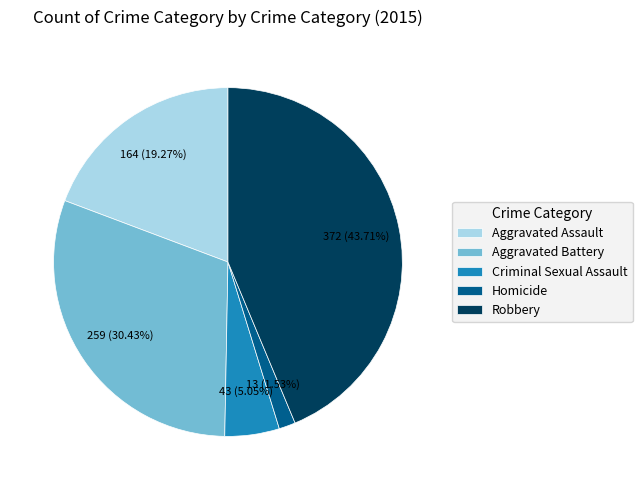

To the nearest percent, what percentage of the pie is Aggravated Battery?

30%